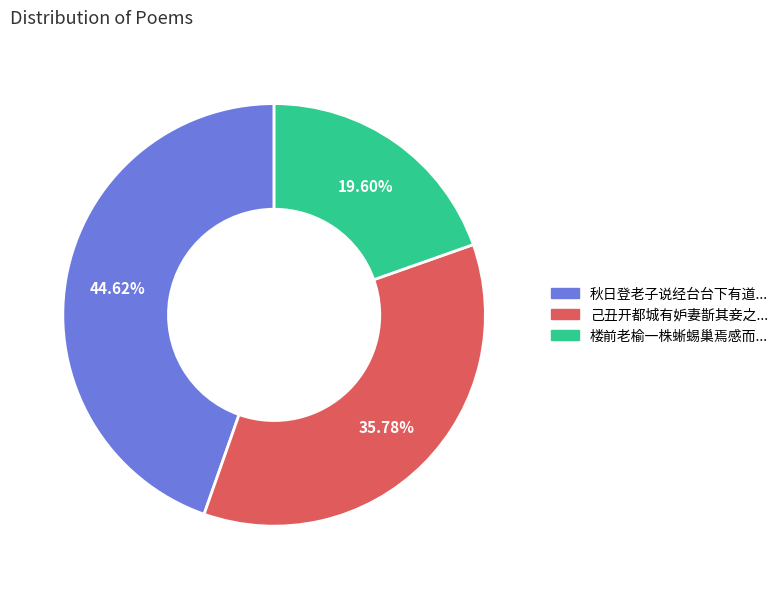

Does any single category account for the majority?

No